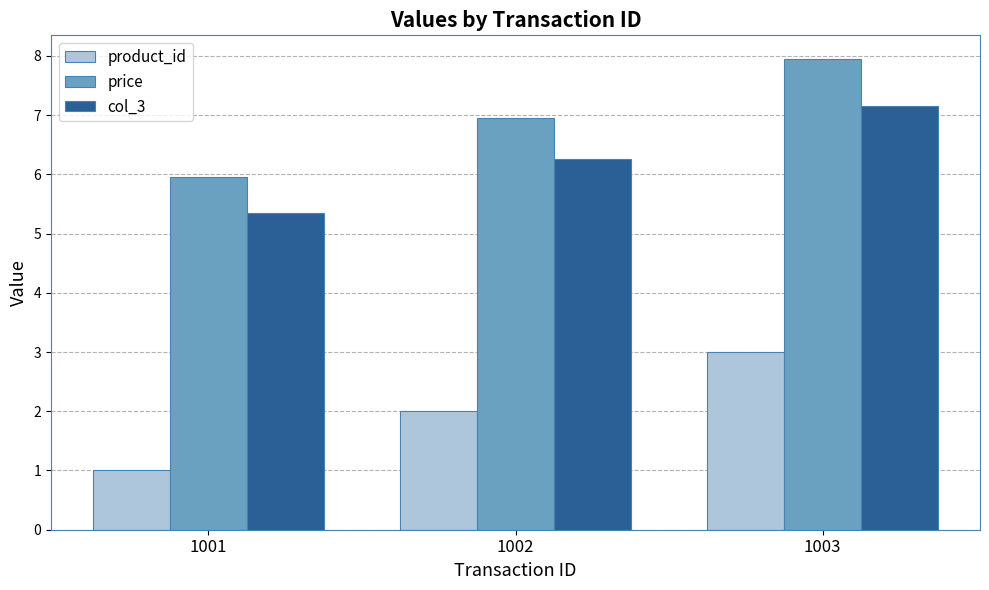

Are the bars horizontal?

No